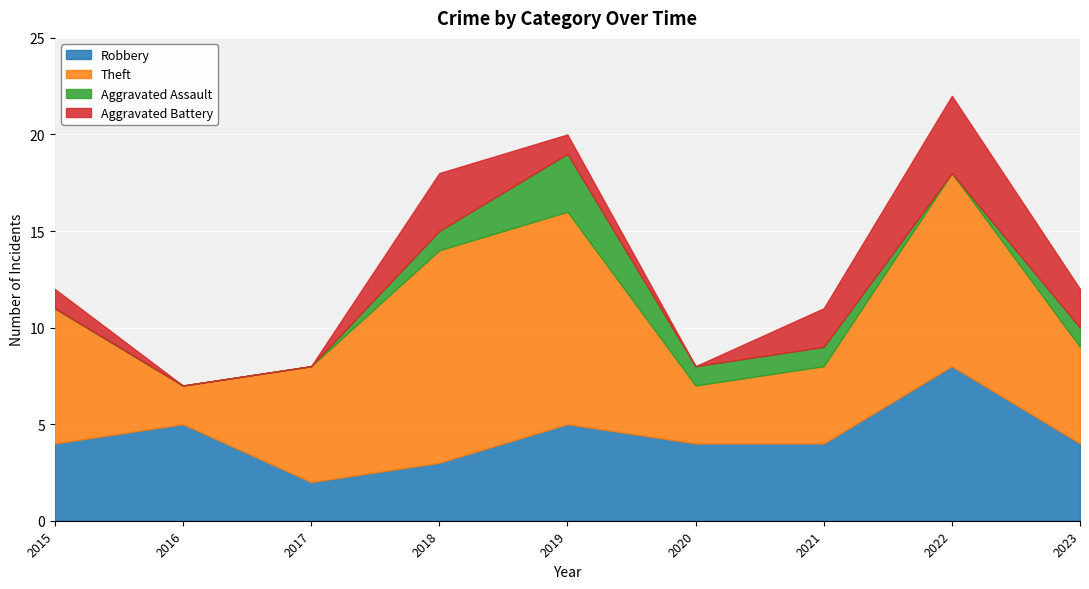

What is the value of the Aggravated Assault point at the 9th from the left?

1